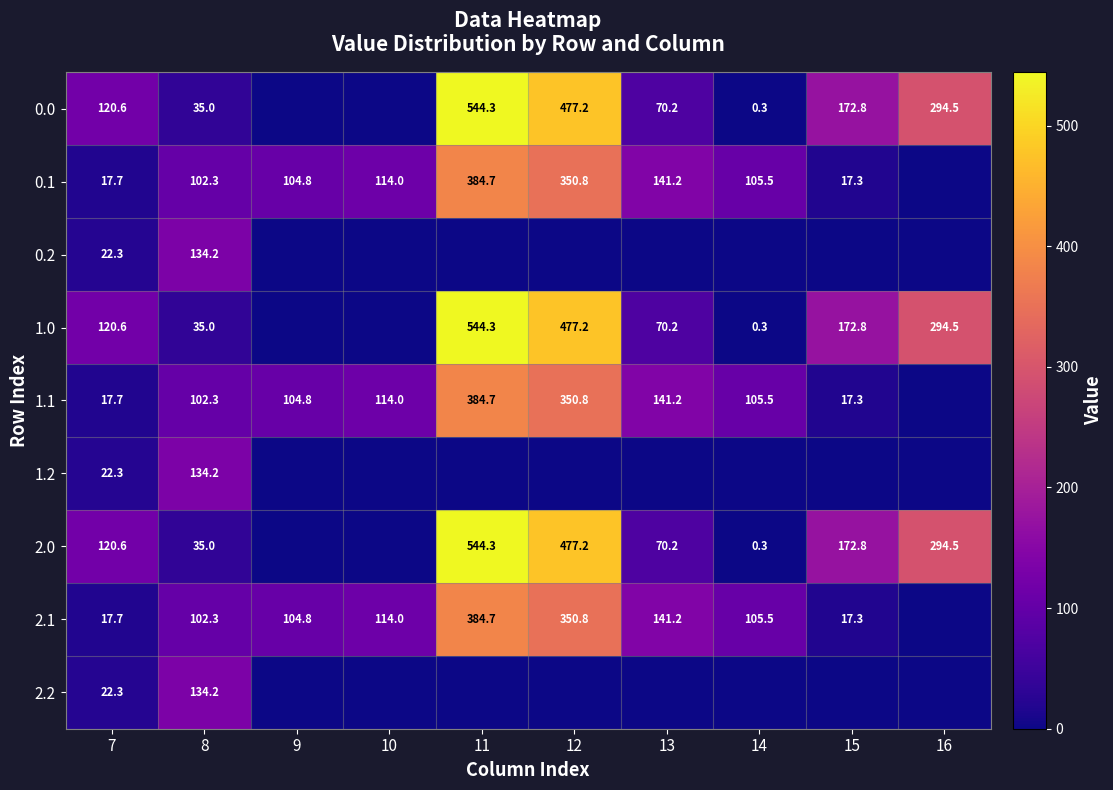

The value of 0.1 at 13 is 76.1. True or false?

False